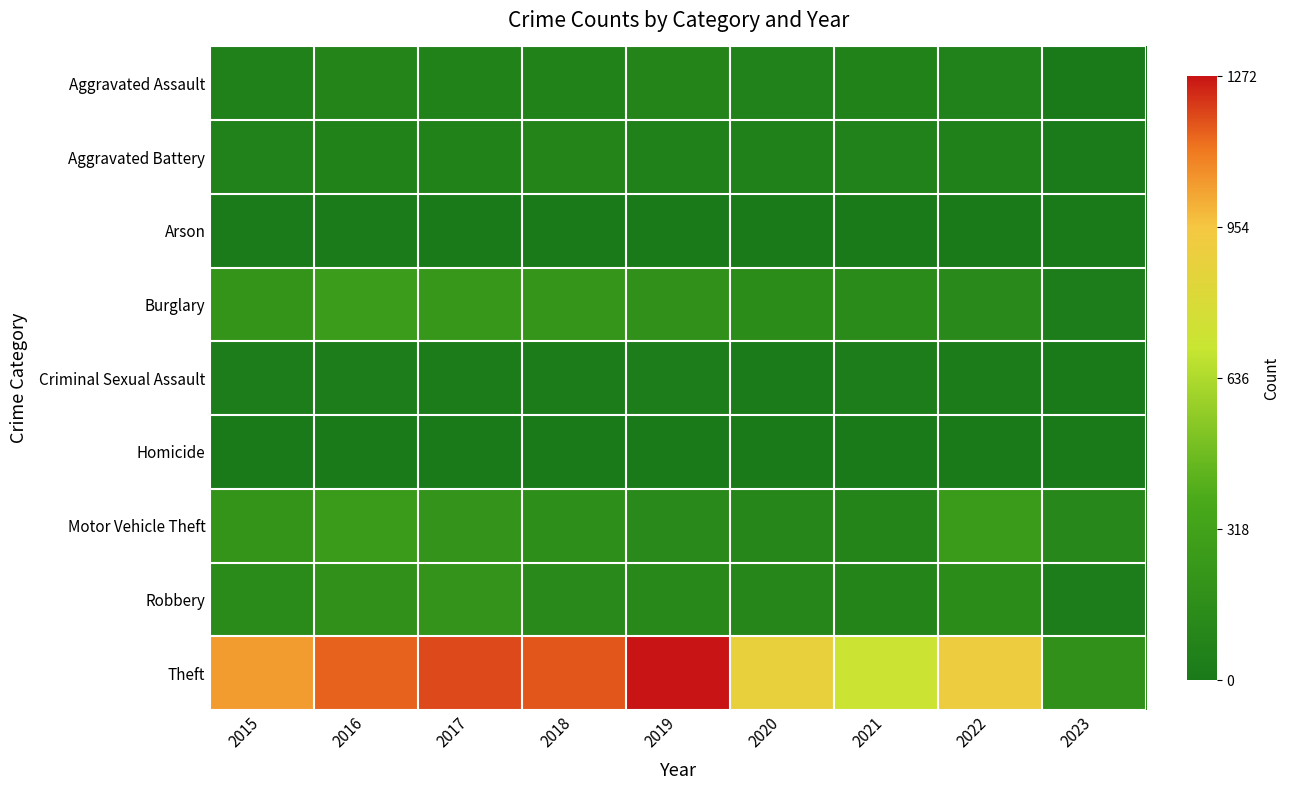

List the series in order of their peak value, highest first.

Theft, Burglary, Motor Vehicle Theft, Robbery, Aggravated Assault, Aggravated Battery, Criminal Sexual Assault, Arson, Homicide